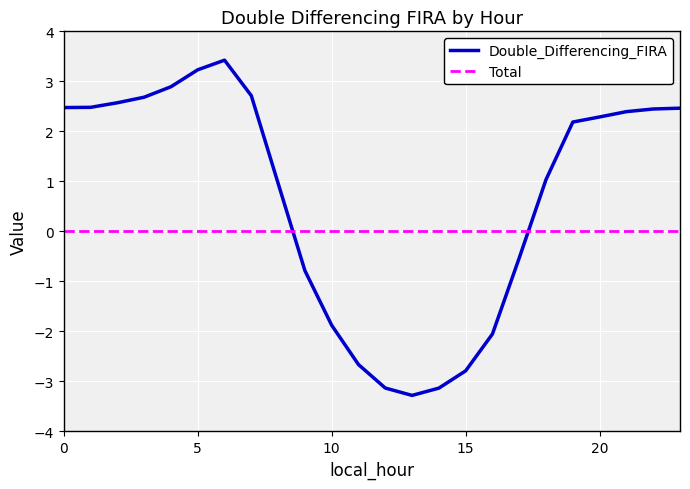

True or false: Double_Differencing_FIRA and Total cross at least once.

True